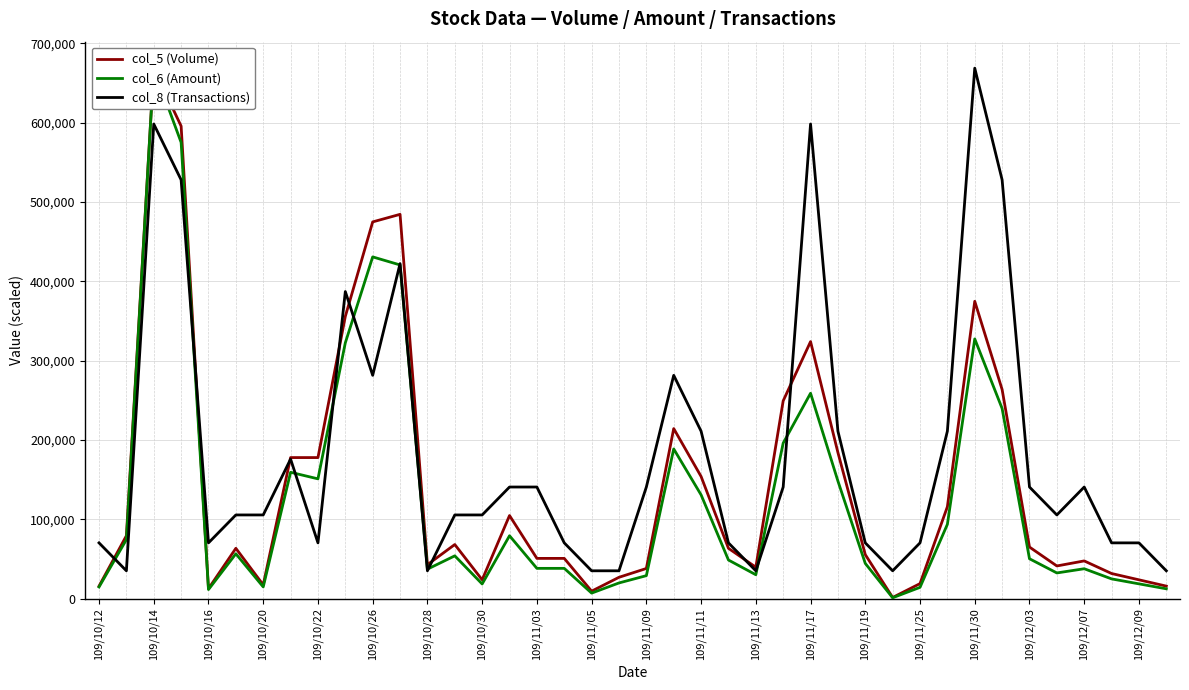

The value of col_8 (Transactions) at 109/10/22 is 19889.8. True or false?

False